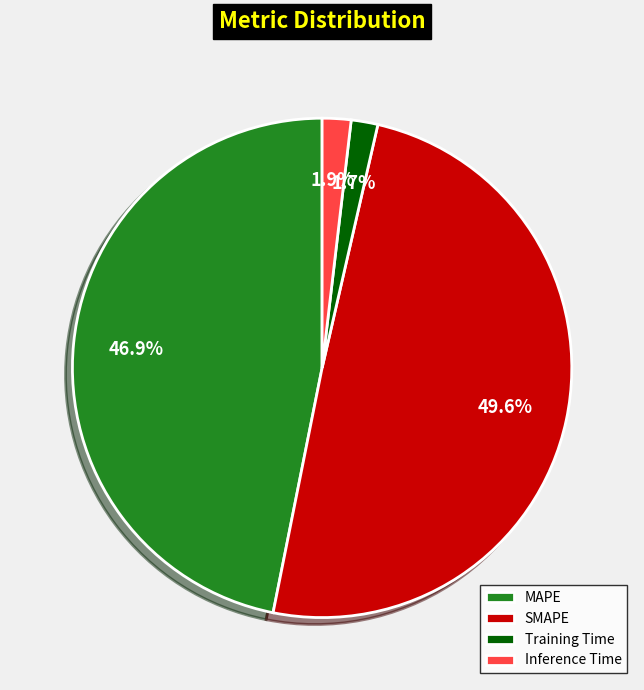

Does MAPE represent more than half of the total?

No